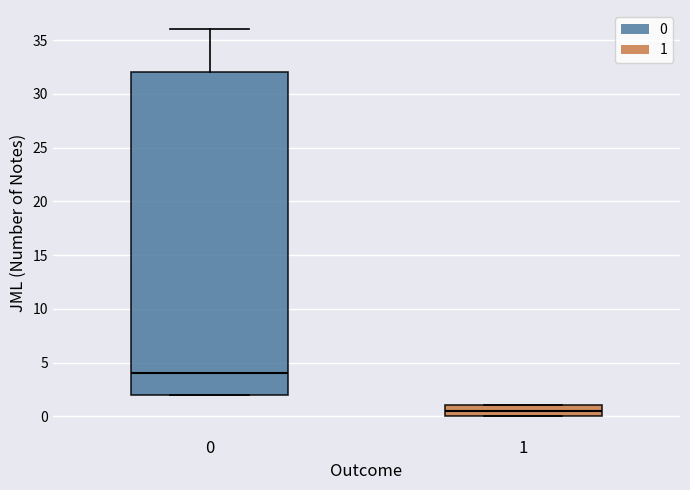

Where is the upper edge of the box at x = 0 on the y-axis? The values are not printed on the chart, so give them approximately, as read against the axis.

32.0